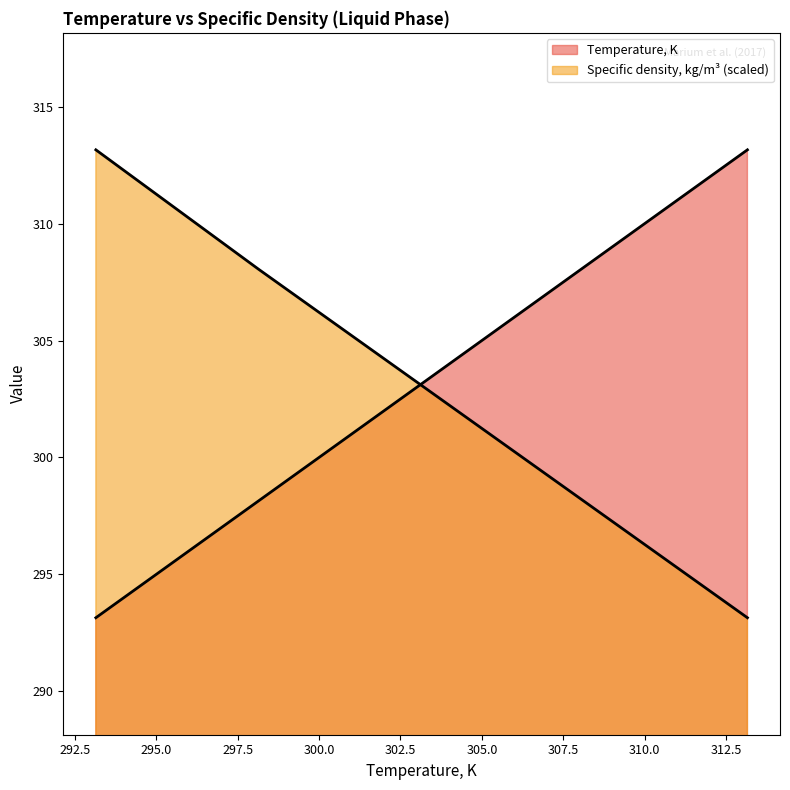

What are all the series names shown in the legend?

Temperature, K, Specific density, kg/m3